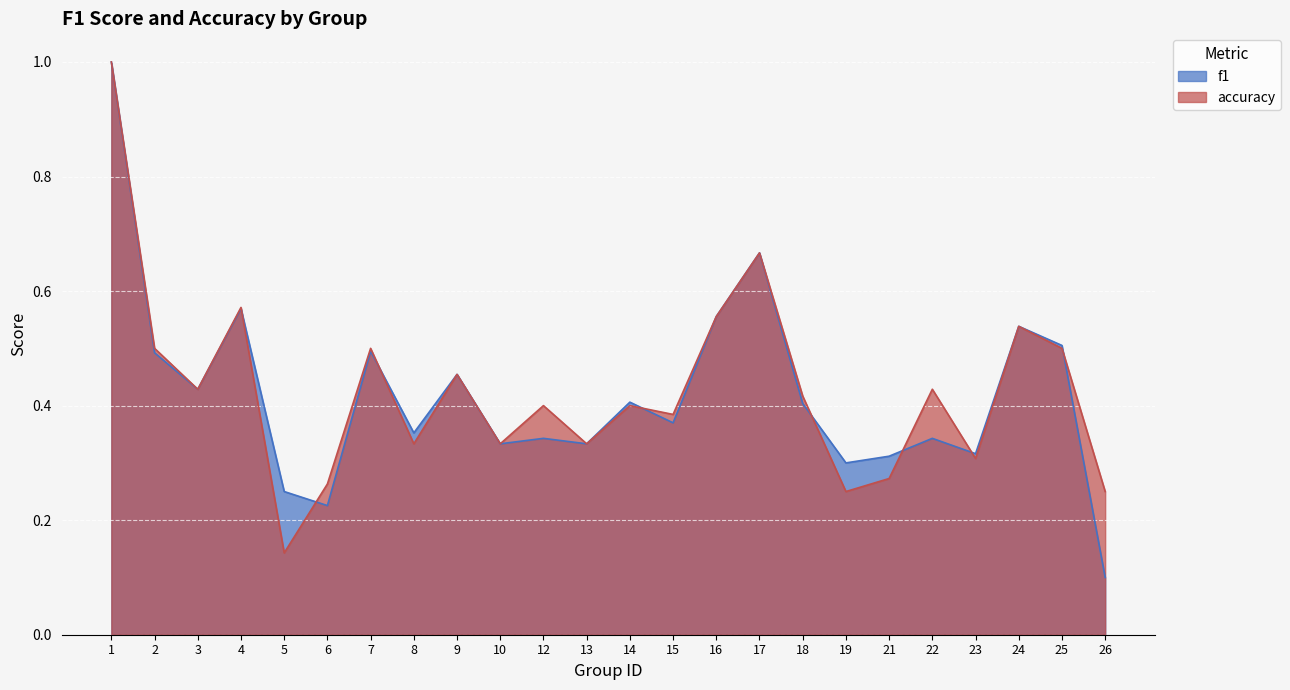

At which category does f1 reach its first local peak?

4